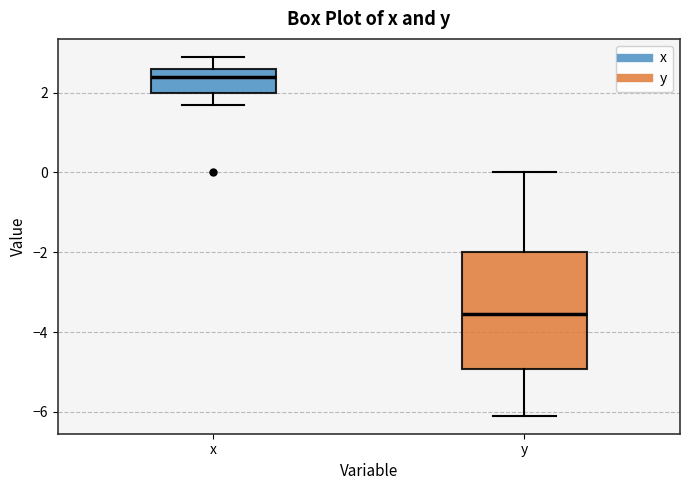

Which box's median line is the highest?

x